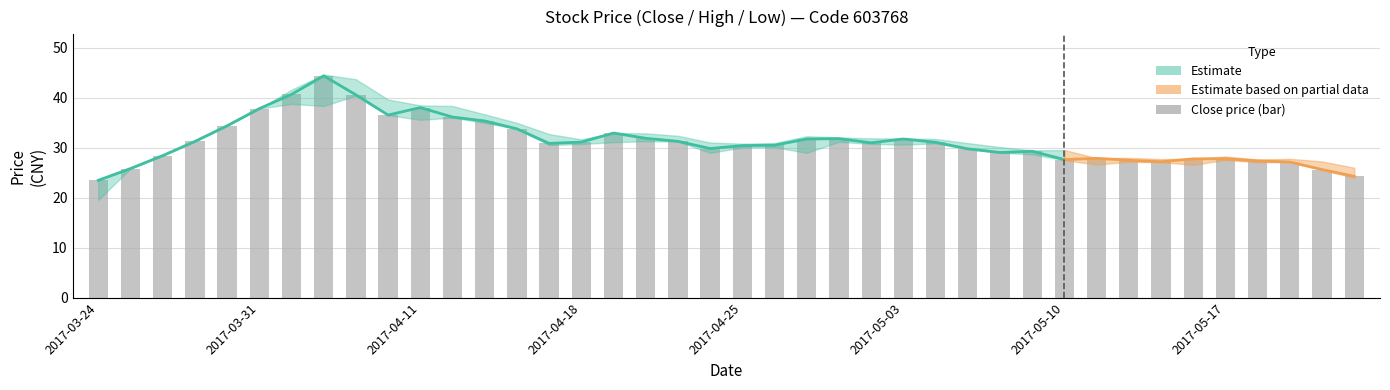

What is the sum of all values?

1252.1